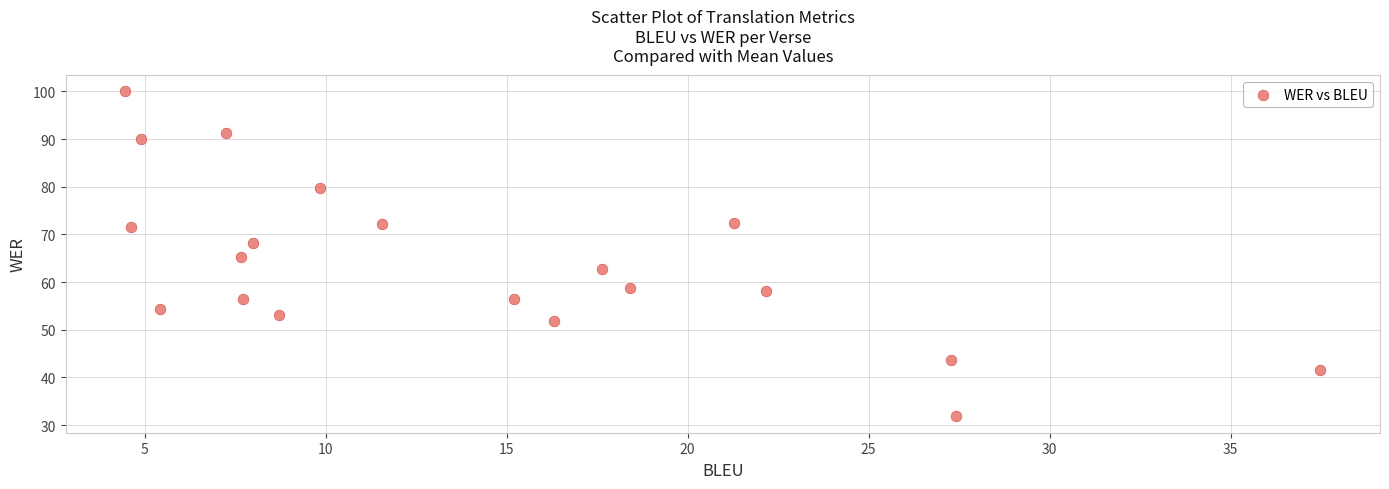

What is the range of Y values (max minus min)?

68.2